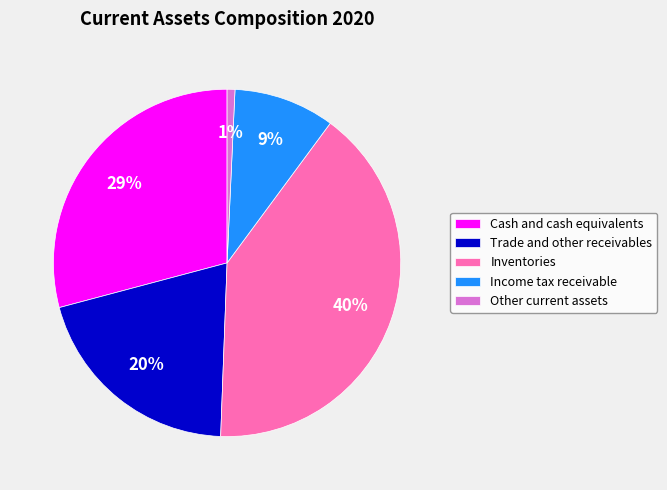

To the nearest percent, what is the average slice percentage?

20%